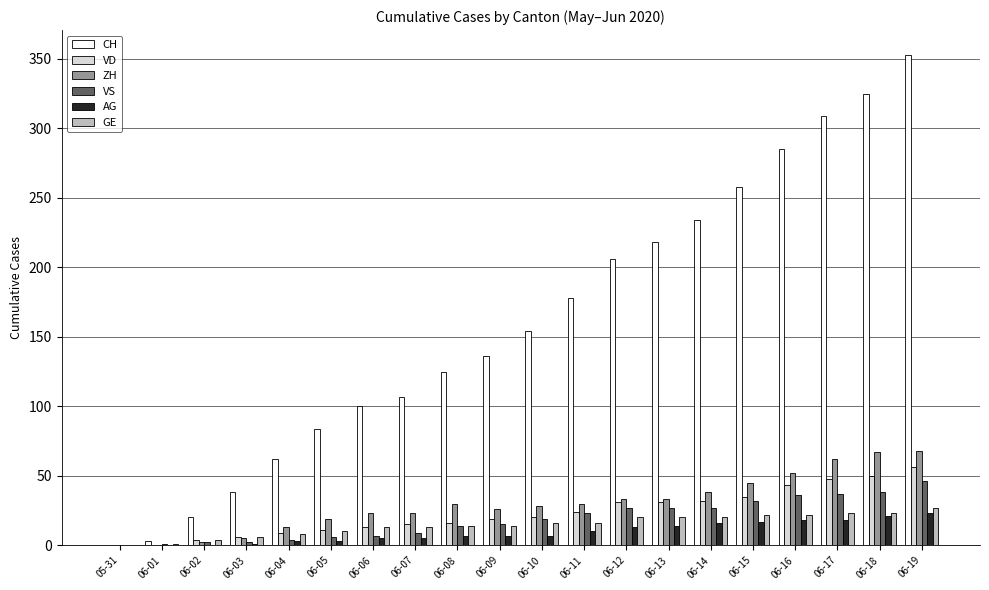

Which series changed the most between 06-03 and 06-15?

CH